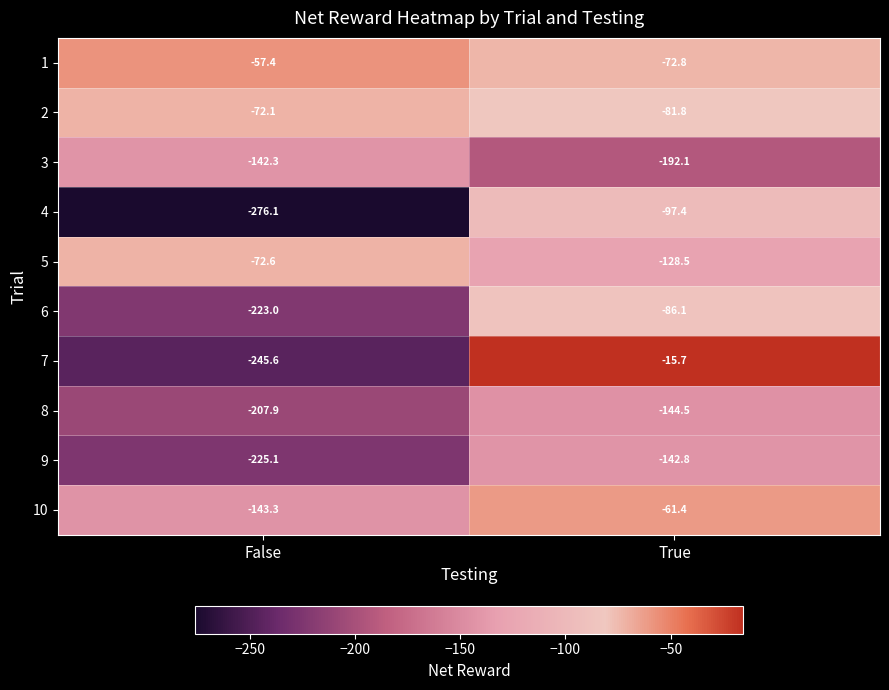

Rank the series at True from lowest to highest value.

3, 8, 9, 5, 4, 6, 2, 1, 10, 7